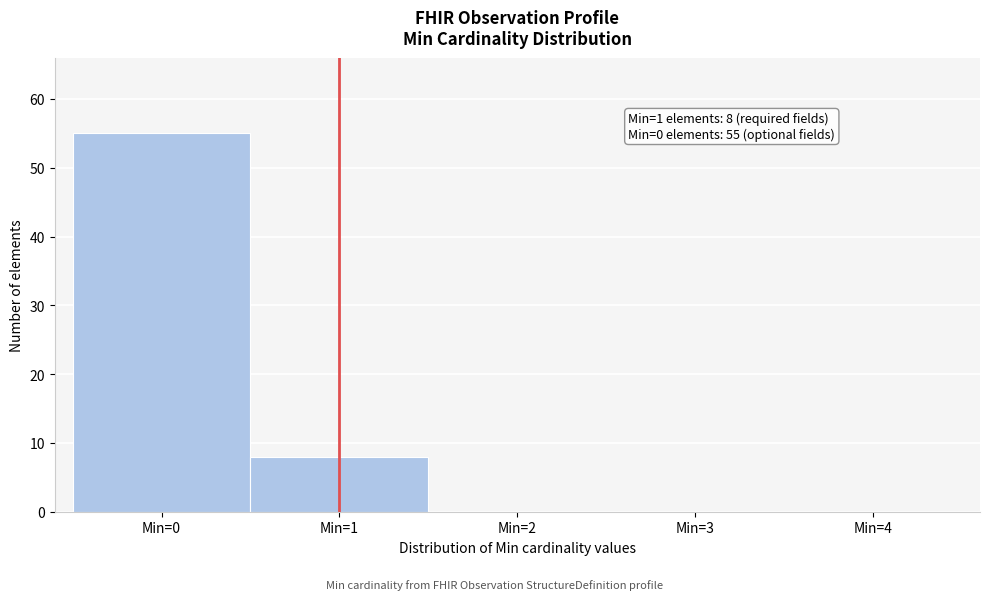

Which range on the x-axis has the tallest bar?

-0.5 to 0.5